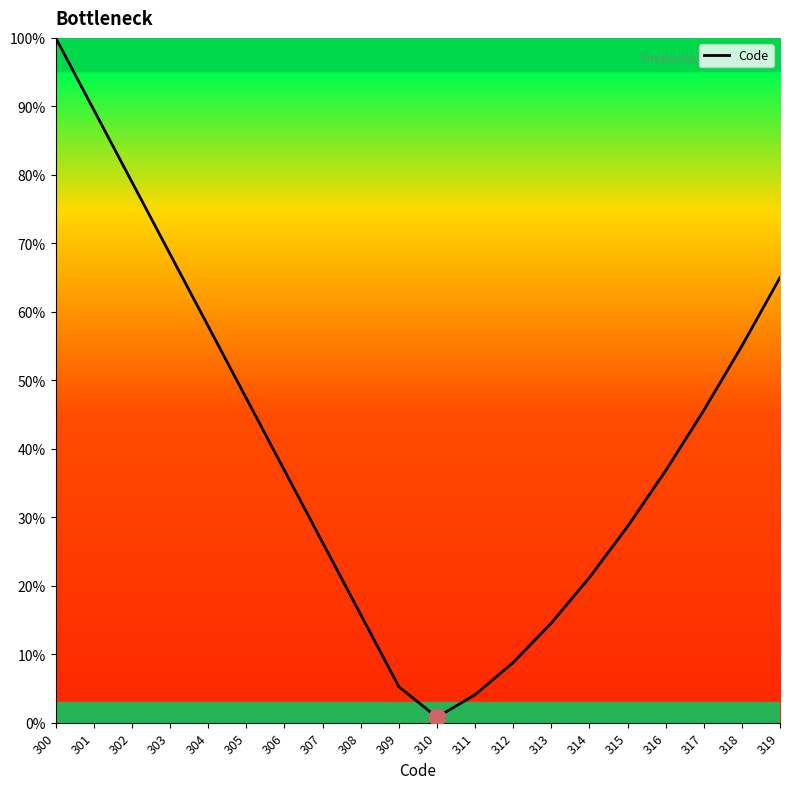

Which category has the lowest value across all series?

310